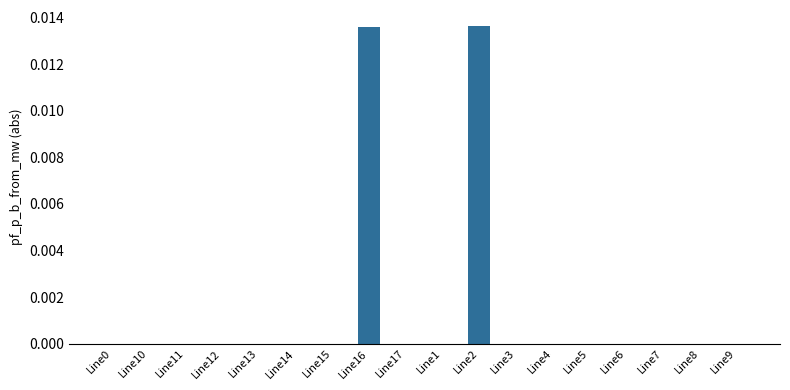

The value at Line15 is 0.0. True or false?

True